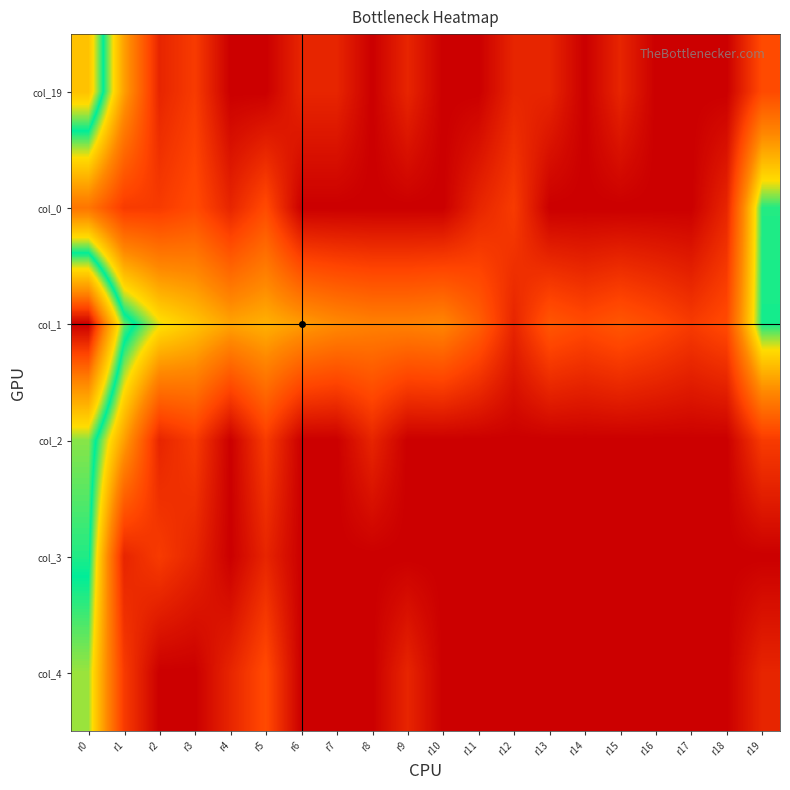

Between r10 and r12, which is larger?

r12